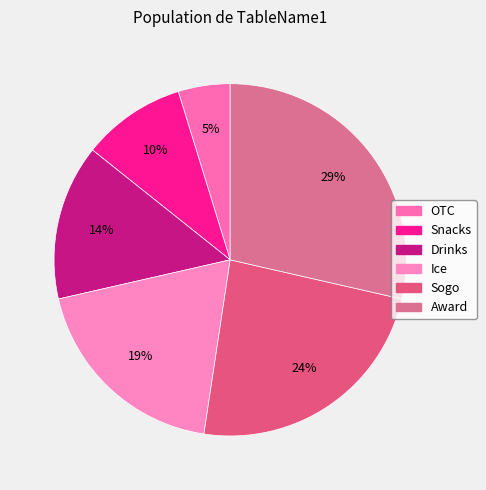

What is the largest slice in the pie chart?

Award